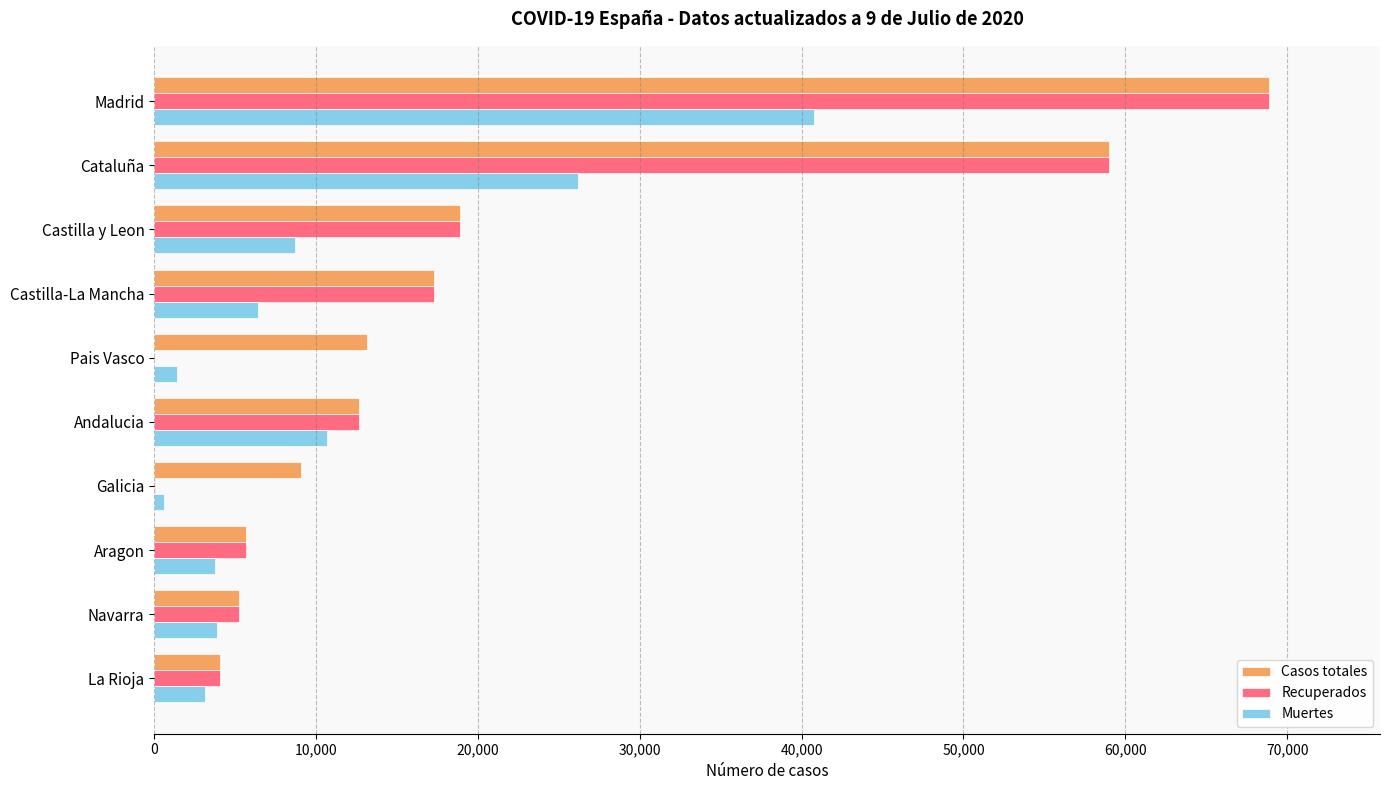

What is the average value of the Recuperados series?

19175